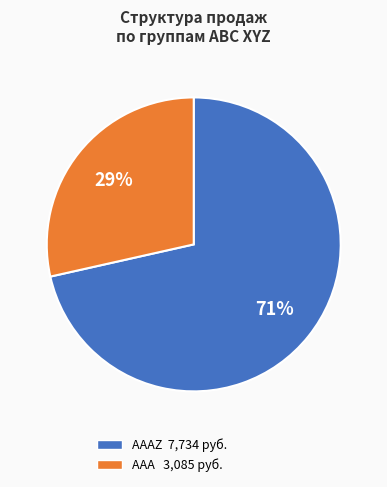

To the nearest percent, what is the average slice percentage?

50%